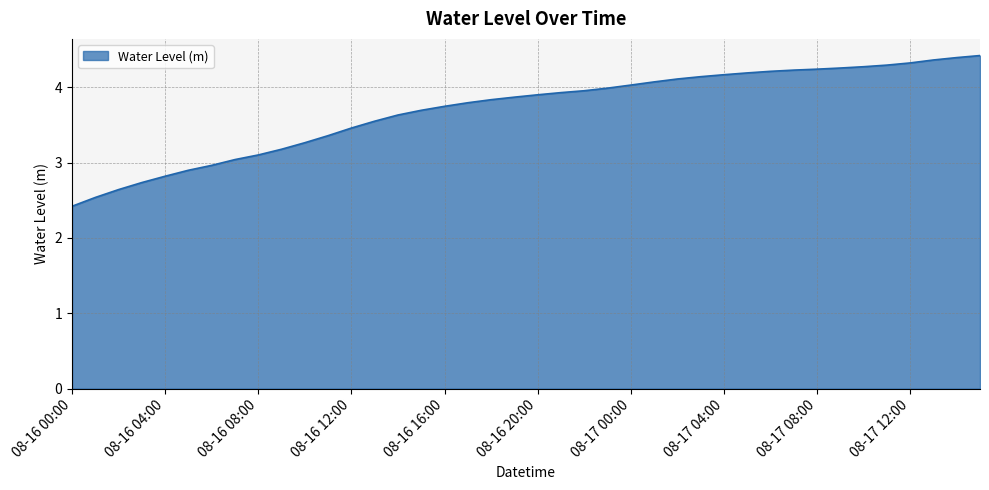

What is the difference between the maximum and minimum values?

2.0